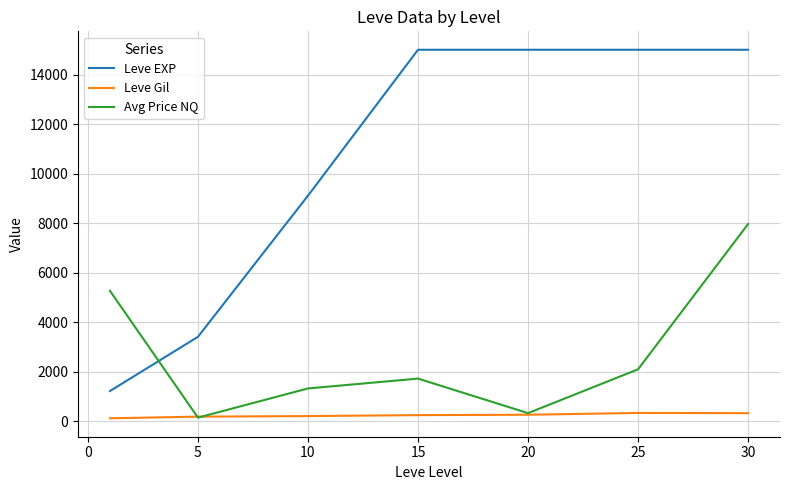

Rank the series by their maximum value, from highest to lowest.

Leve EXP, Avg Price NQ, Leve Gil